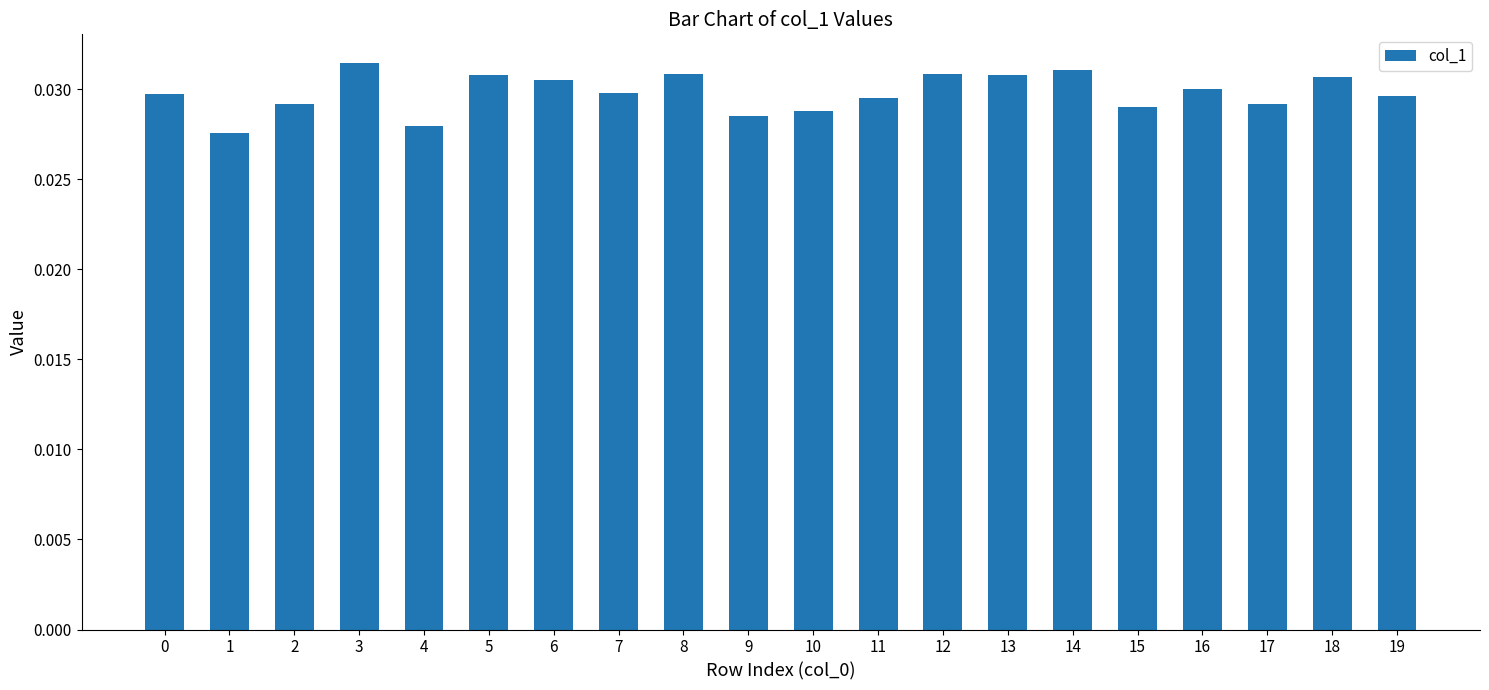

Which has a higher value, 3 or 0?

3